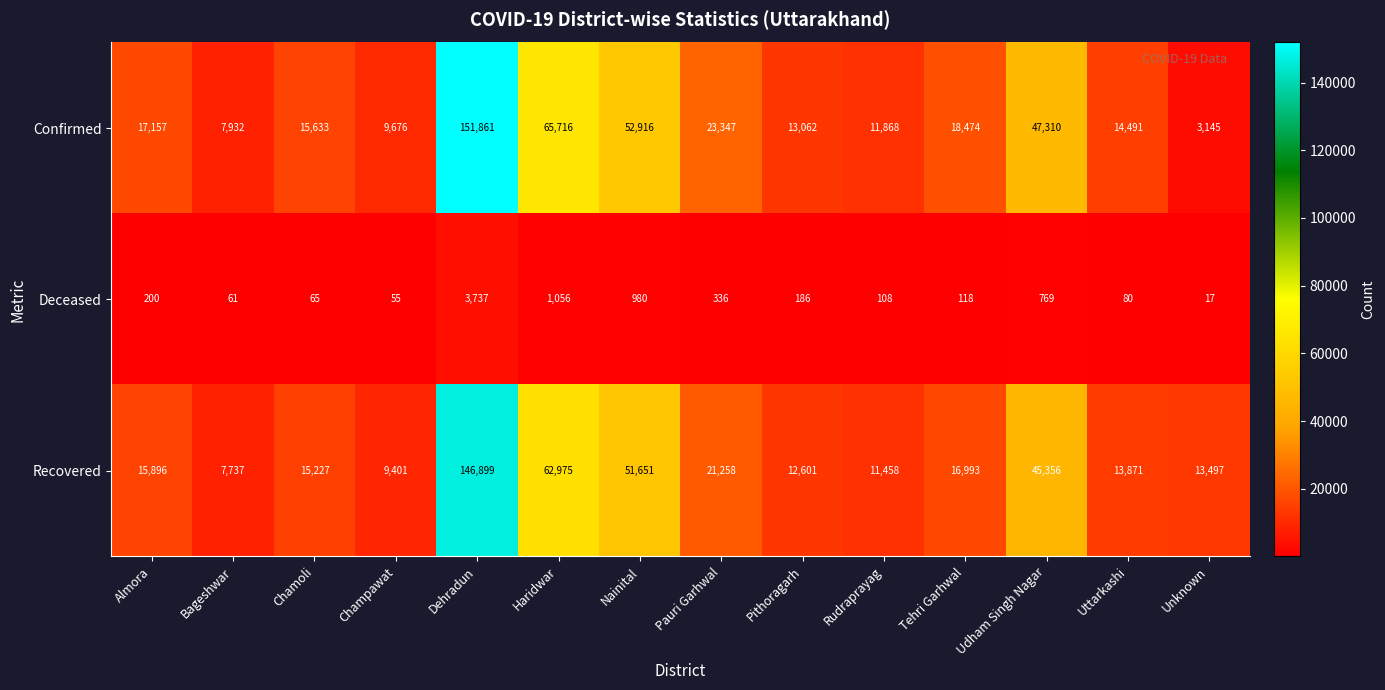

How many distinct data groups are displayed?

3